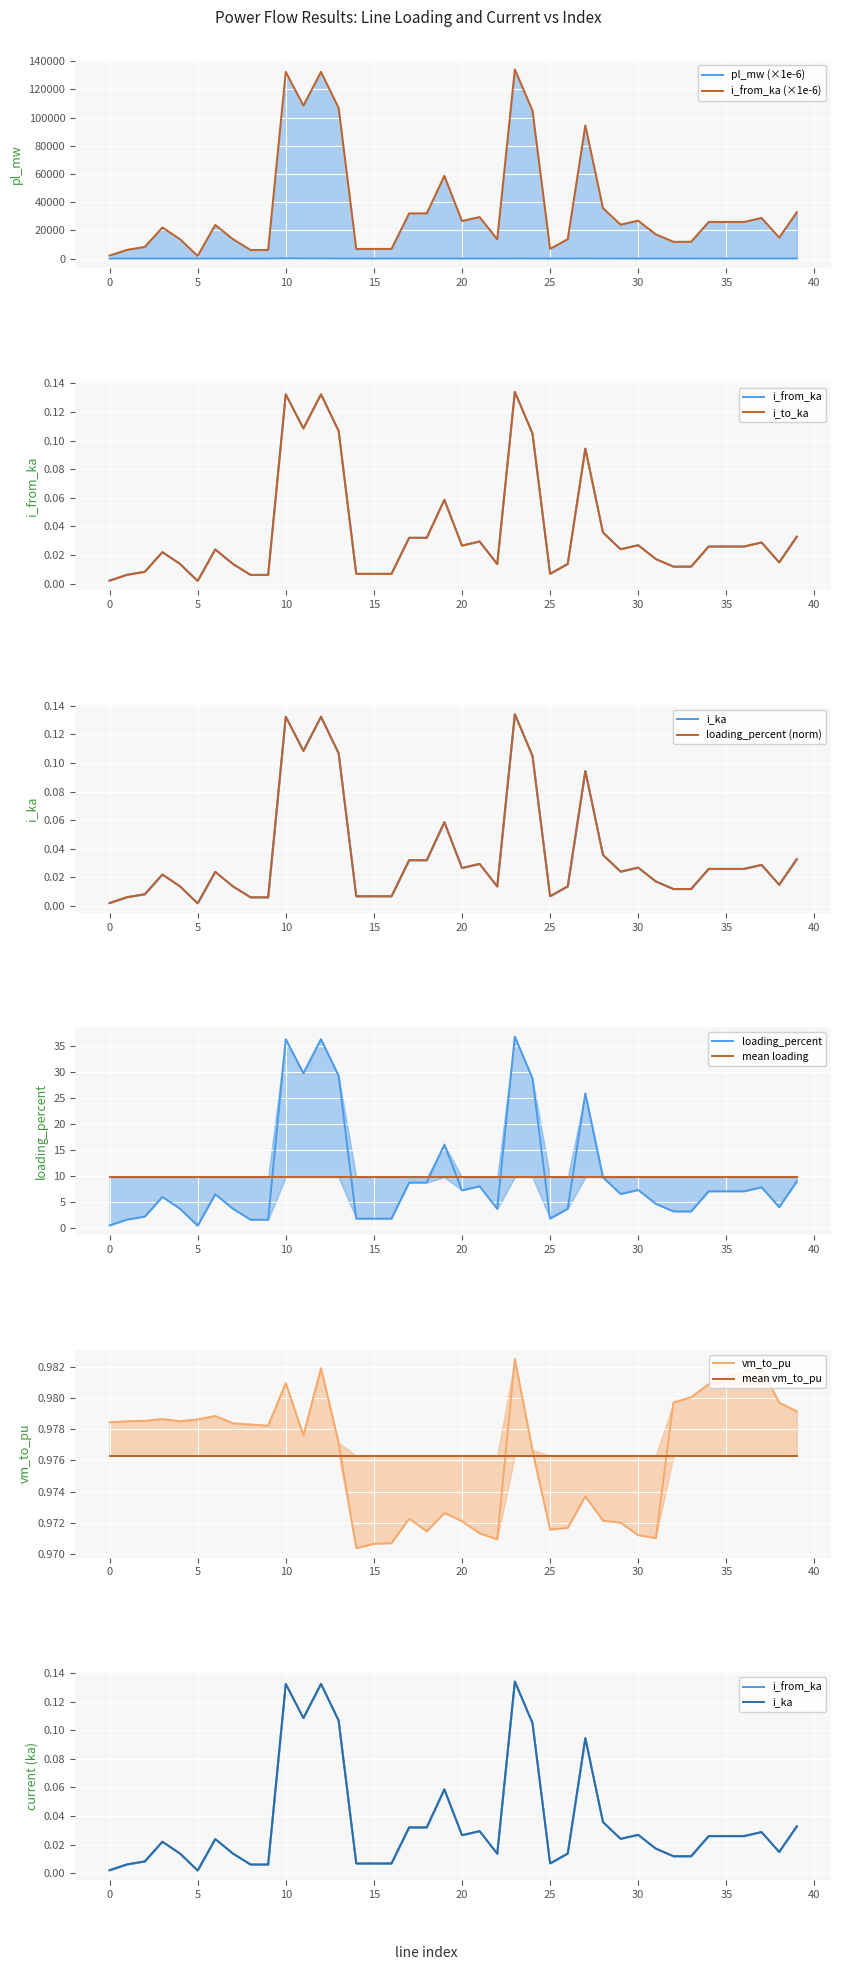

Where is the first local maximum for pl_mw?

1